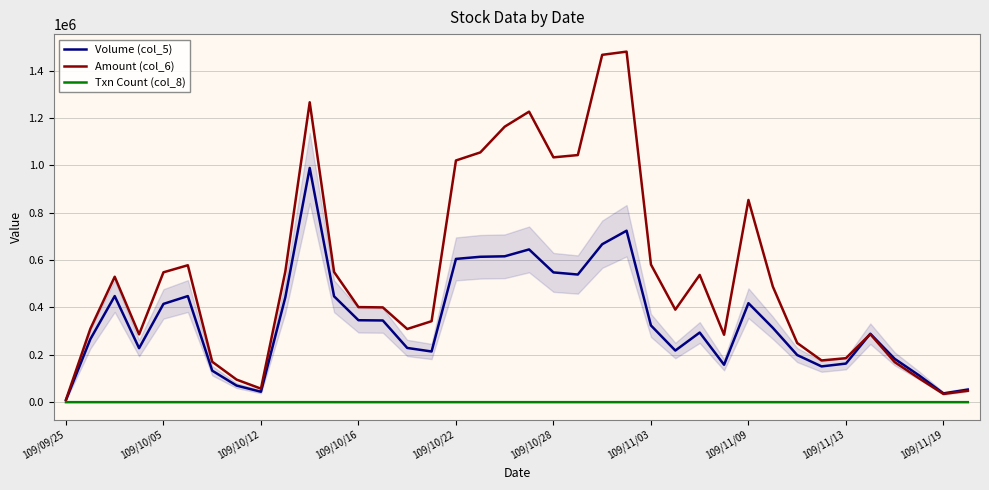

In Amount (col_6), how many points are lower than both neighbors (excluding endpoints)?

8